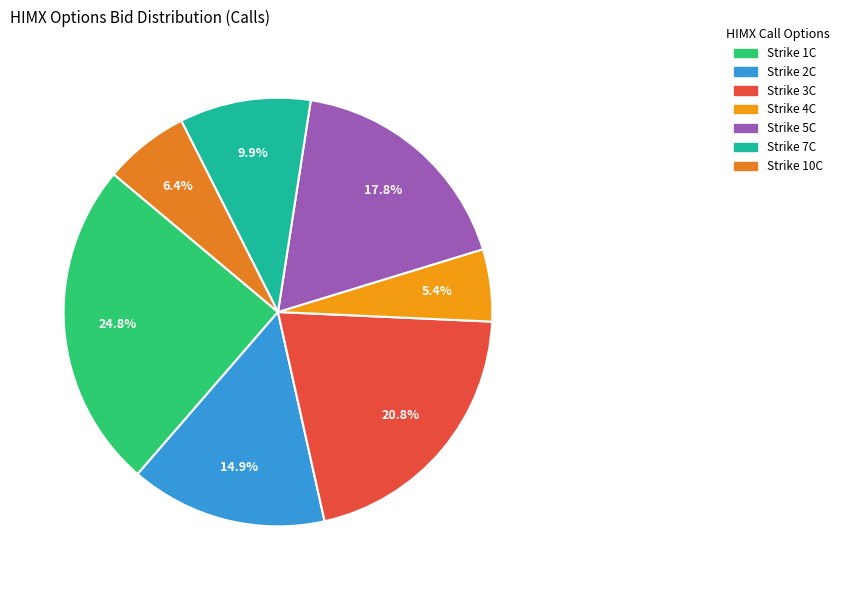

Which category has the biggest portion of the pie?

HIMX250117C00001000